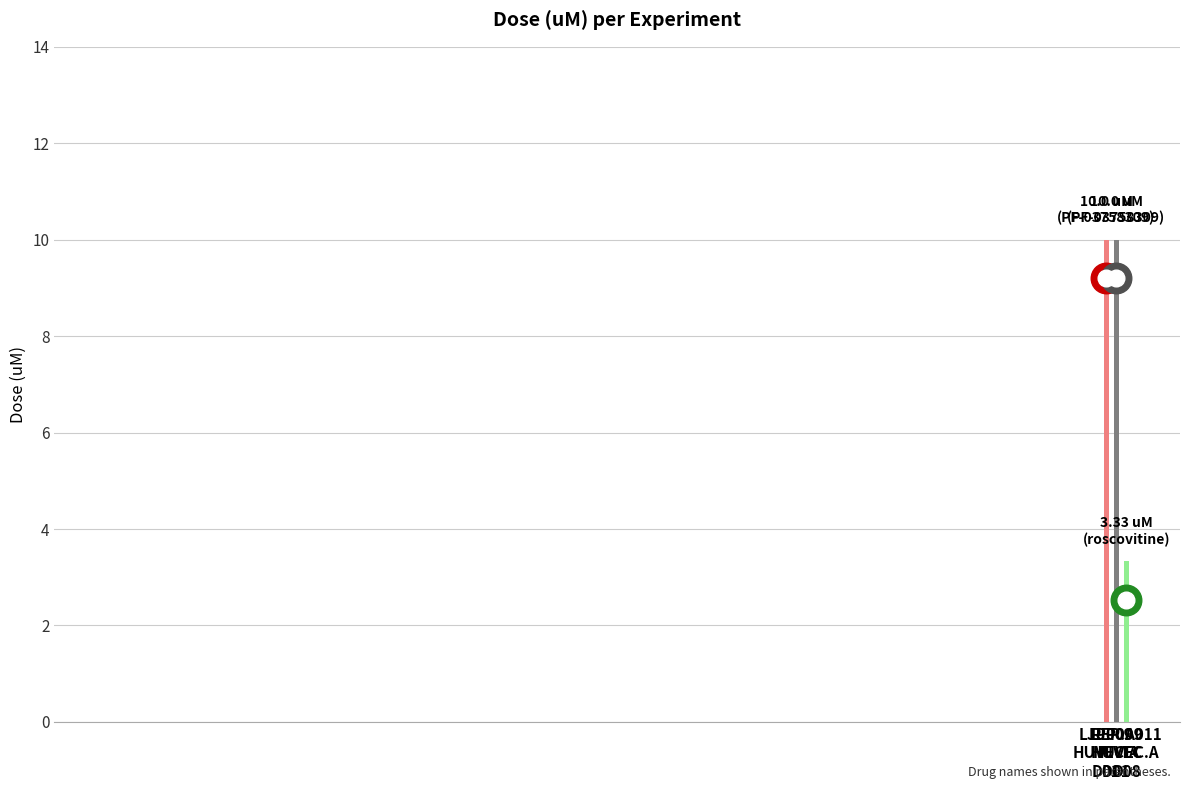

What is the smallest value displayed?

3.3